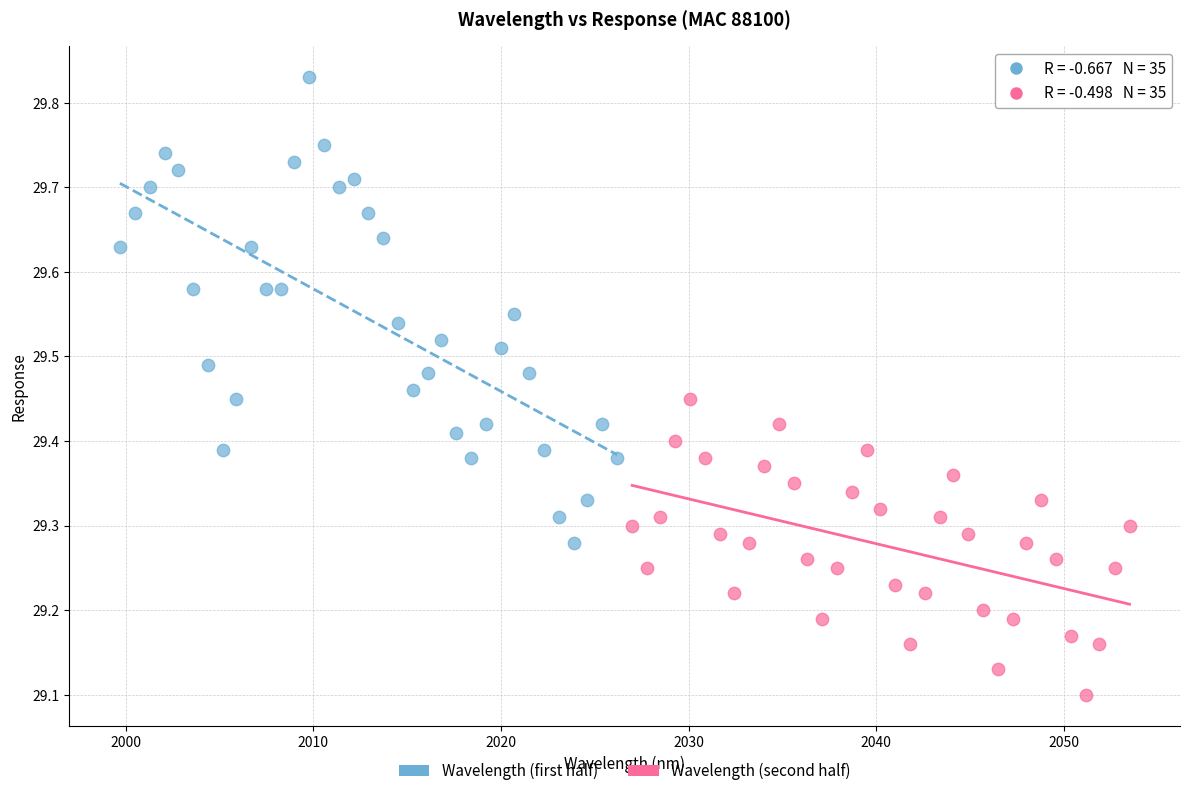

Which series reaches the maximum Y coordinate?

Wavelength (first half)